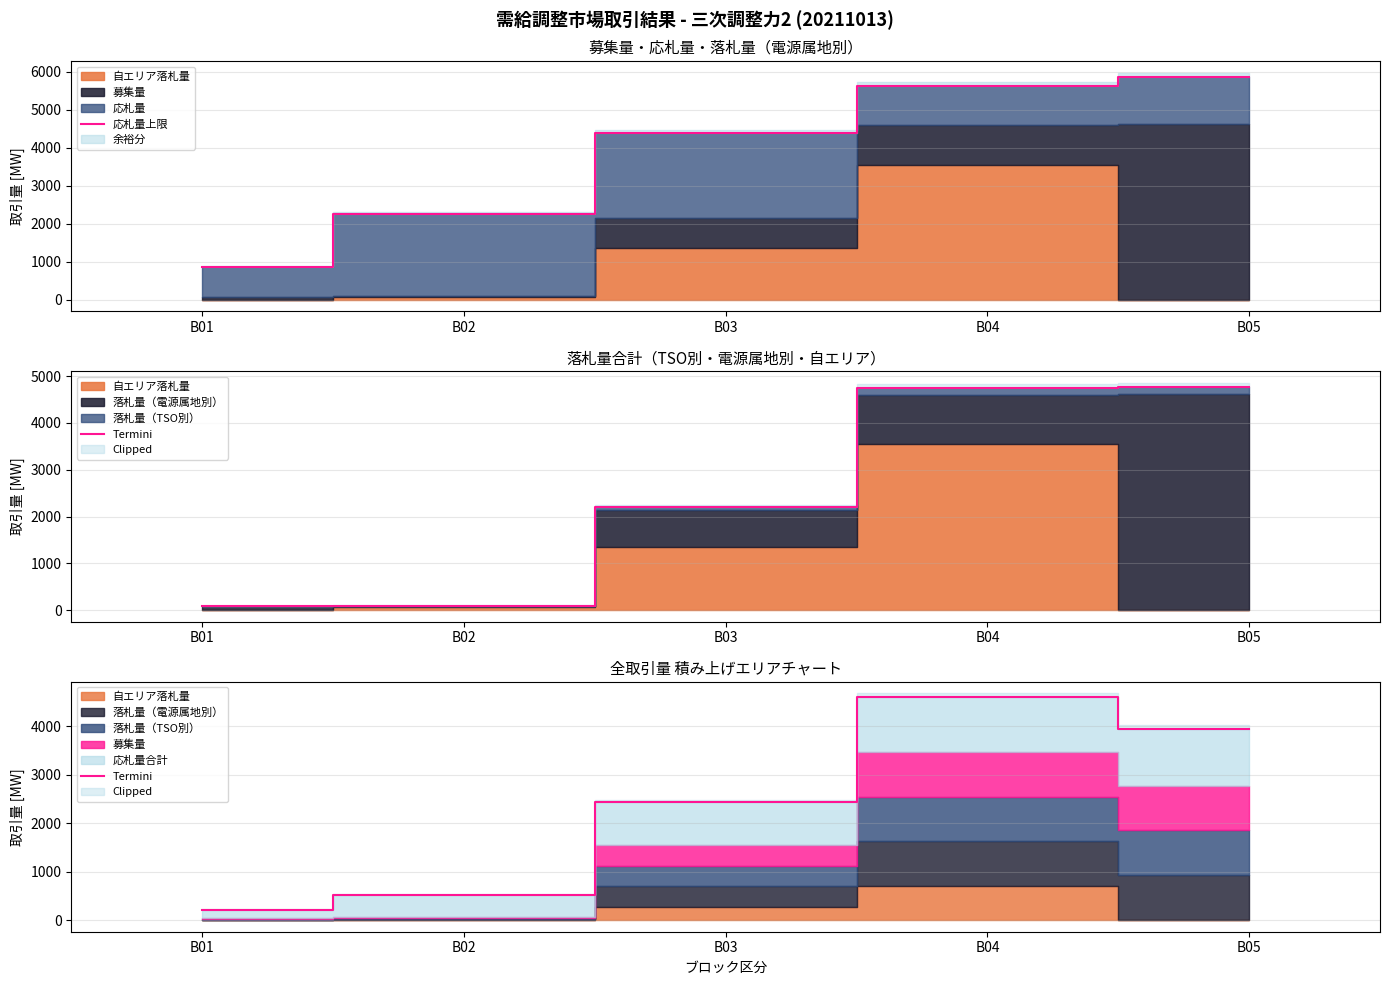

Rank the categories by 応札量上限 value from lowest to highest.

B01, B02, B03, B04, B05